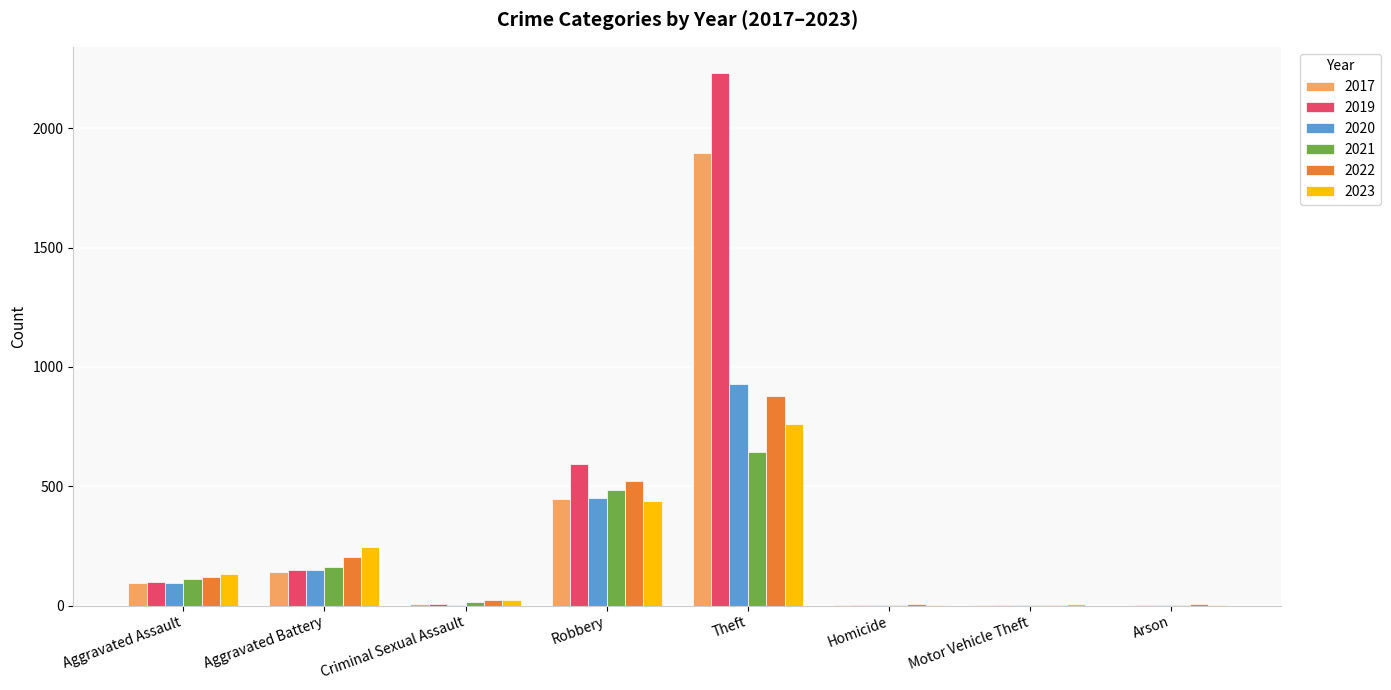

Which series has the largest total across all categories?

2019